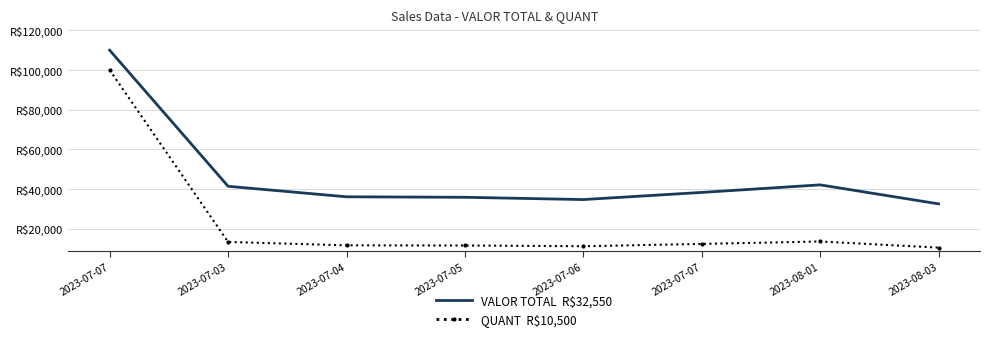

Which label corresponds to the largest value in the chart?

2023-07-07